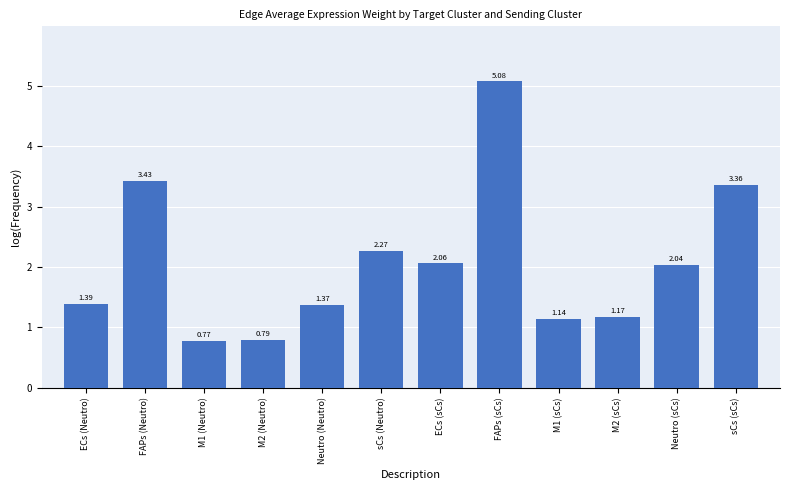

At which label is the value closest to 2?

Neutro (sCs)